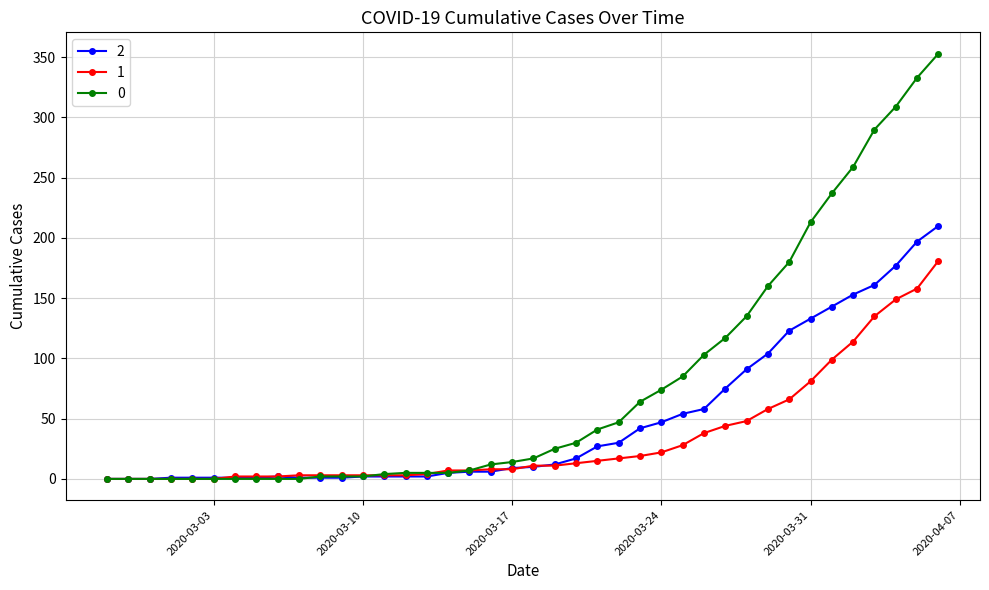

Rank the series by their average value, from highest to lowest.

0, 2, 1